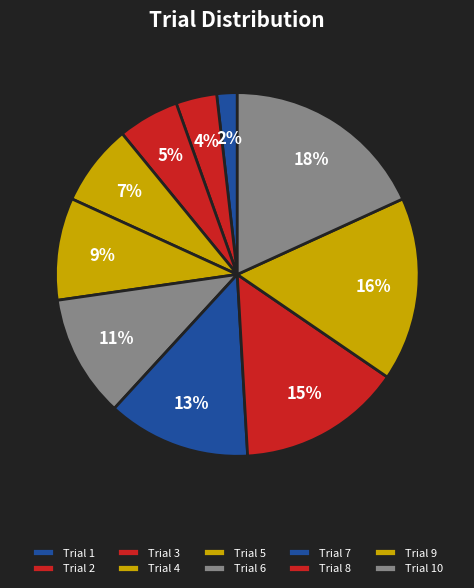

How many segments does this pie chart have?

10